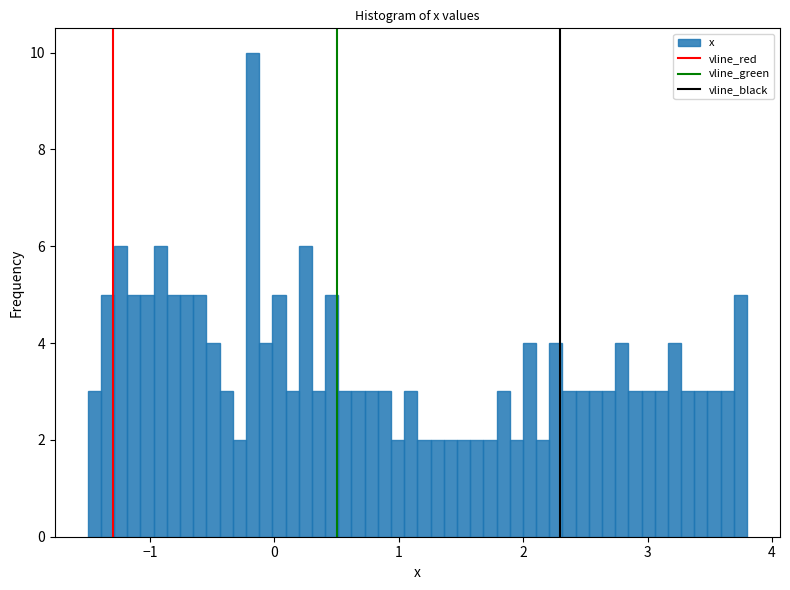

Around what value on the x-axis is the tallest bar? Give the approximate position of its centre, as read against the axis.

-0.2